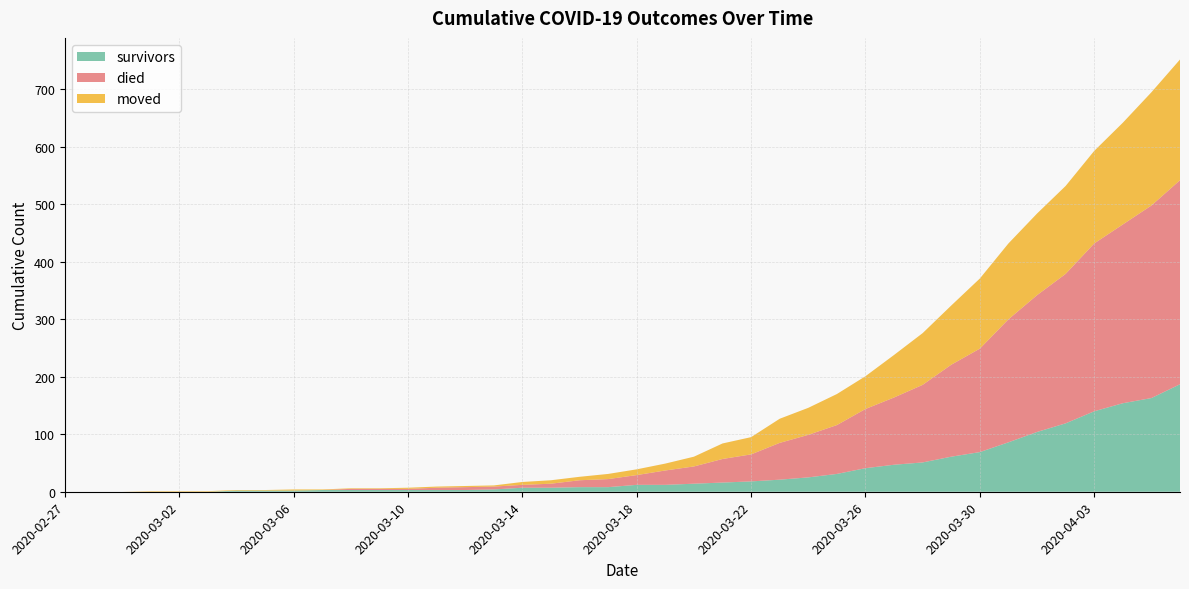

Reading left to right, extract all data points from this chart.

survivors: 0	0	0	0	0	0	2	2	2	3	3	3	3	3	3	4	7	7	8	8	12	12	14	16	18	21	25	31	41	47	51	61	69	86	104	119	140	154	163	187
died: 0	0	0	0	0	0	0	0	0	0	2	2	2	4	5	5	5	7	12	14	17	25	30	41	47	64	74	85	103	117	135	160	180	214	238	260	292	311	335	355
moved: 0	0	0	1	1	1	1	1	2	1	1	1	2	2	2	2	5	6	6	9	10	12	17	27	30	42	47	54	57	74	90	103	122	132	142	153	161	177	197	210